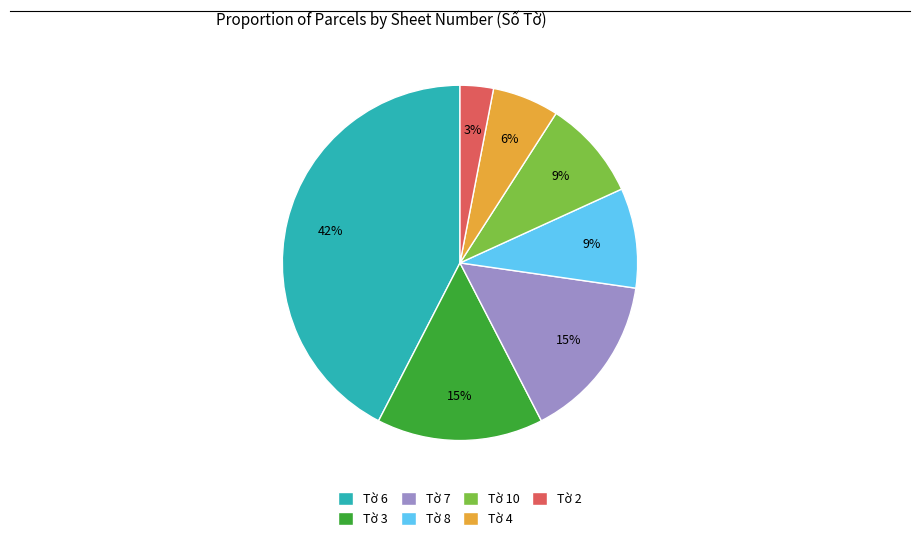

Between Tờ 7 and Tờ 10, which is larger?

Tờ 7